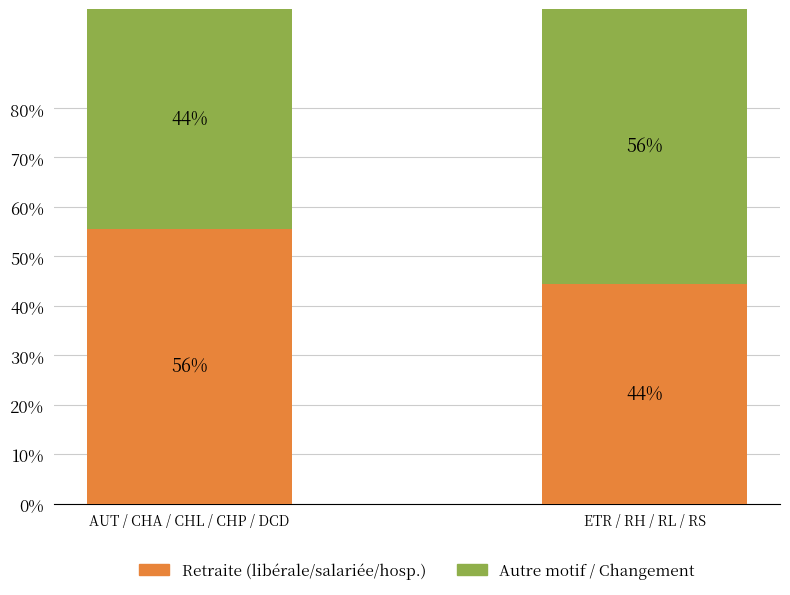

How many bars are there in total?

2